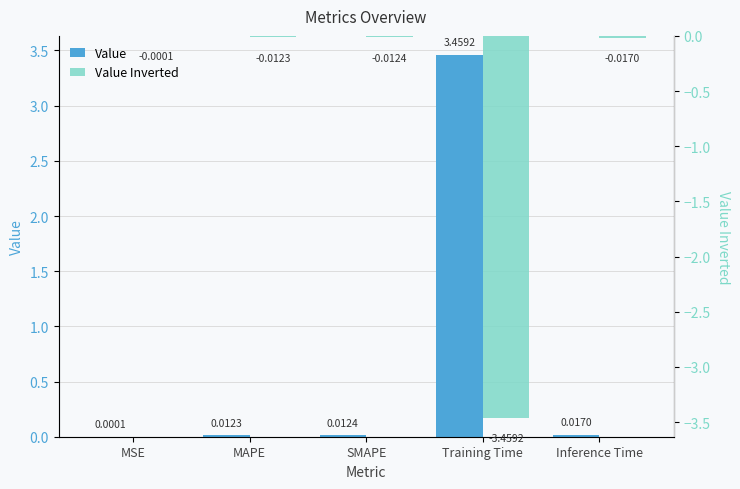

What is the sum of all Value Inverted values?

-3.5